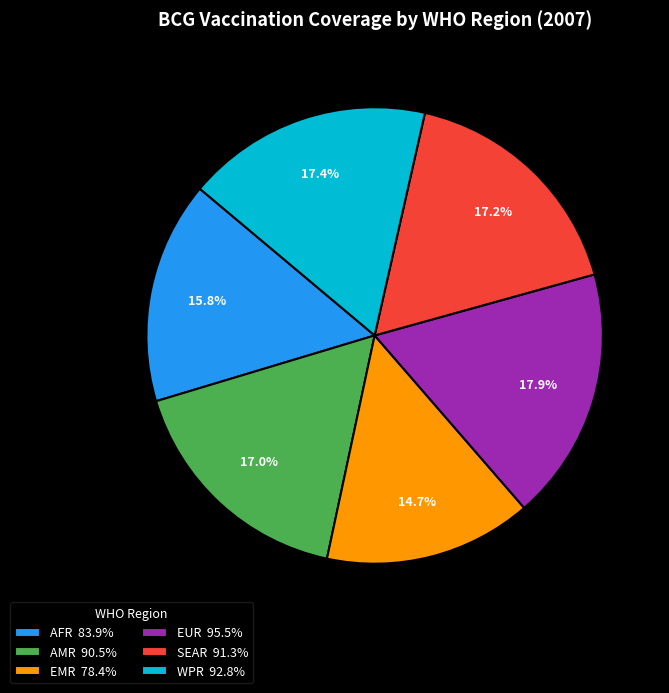

Does any single category account for the majority?

No